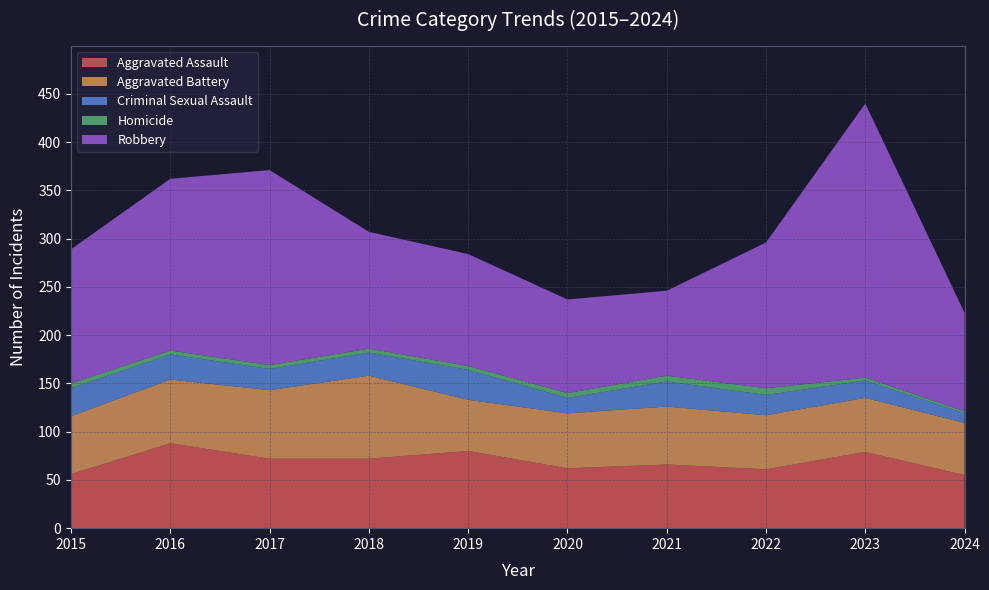

Reading right to left, list all the values displayed in this chart.

Aggravated Assault: 55	79	61	66	62	80	72	72	88	56
Aggravated Battery: 54	56	56	60	57	53	86	71	66	60
Criminal Sexual Assault: 10	18	21	26	16	31	24	22	26	29
Homicide: 2	3	7	6	5	4	4	4	4	5
Robbery: 102	284	151	88	97	116	121	202	178	139